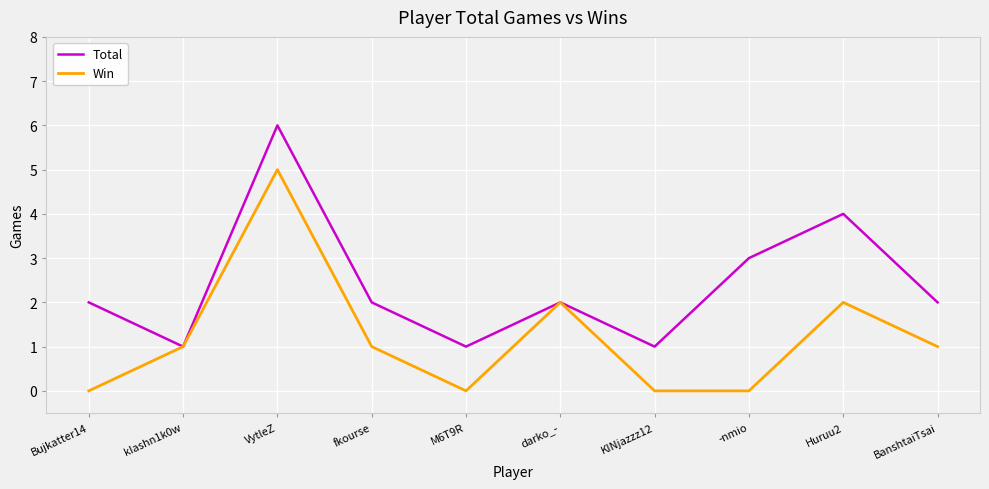

At KINjazzz12, list the series in order from smallest to largest.

Win, Total